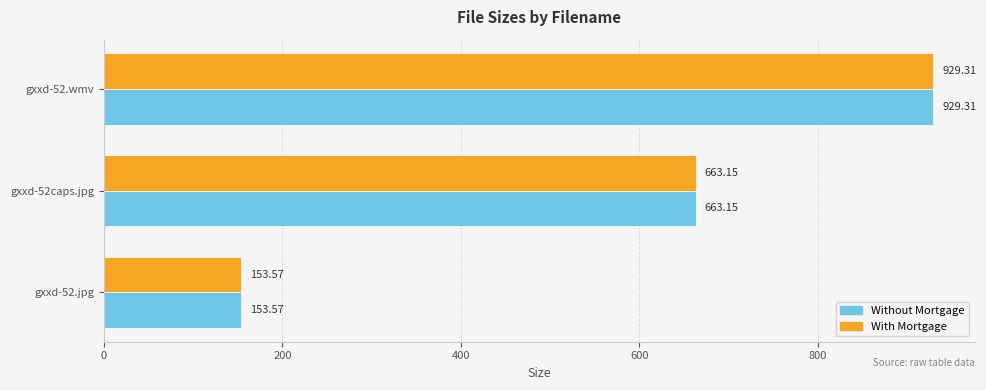

What is the sum of all Without Mortgage values?

1746.0